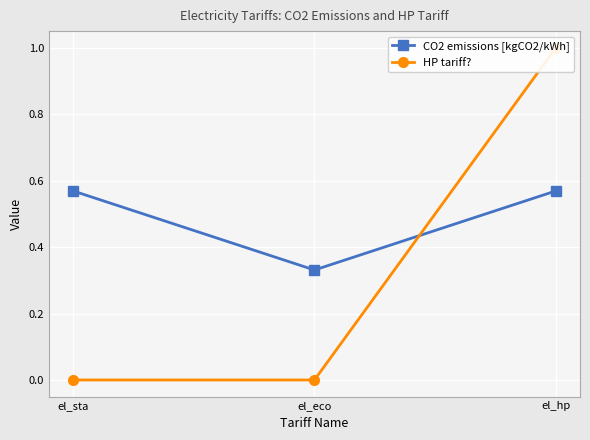

Reading left to right, transcribe all the data shown in this chart.

CO2 emissions [kgCO2/kWh]: 0.6	0.3	0.6
HP tariff?: 0.0	0.0	1.0